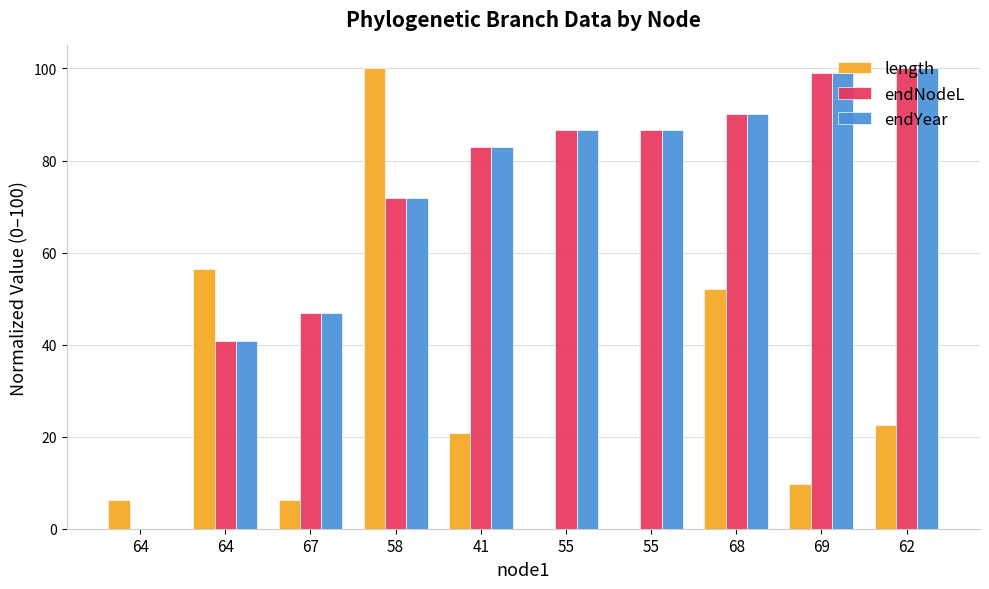

What is the difference between the highest and lowest values at 64?

6.2